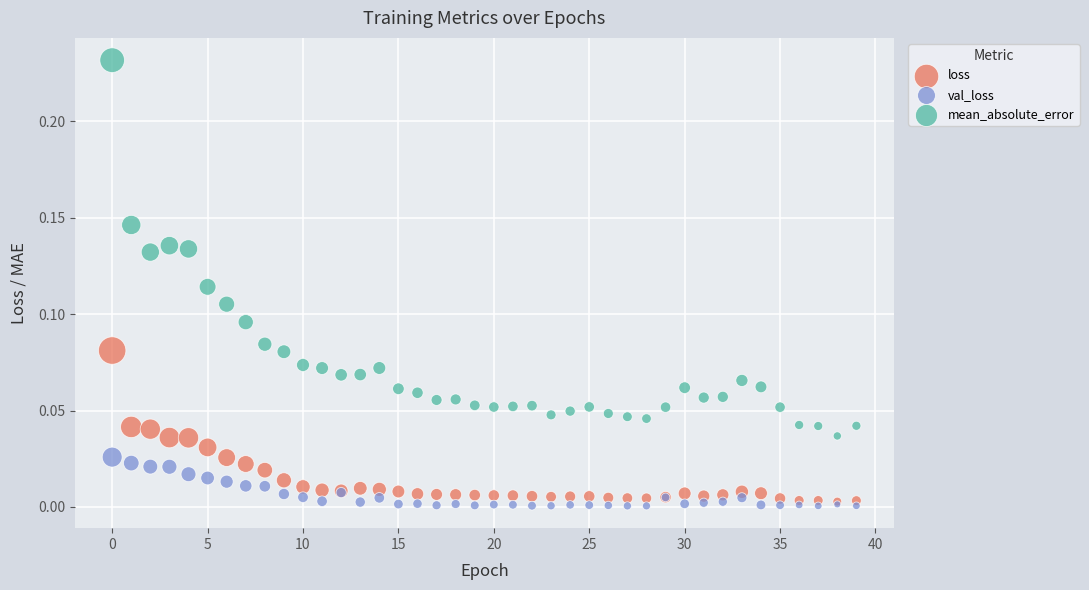

Which series has the largest Y range (max minus min)?

mean_absolute_error